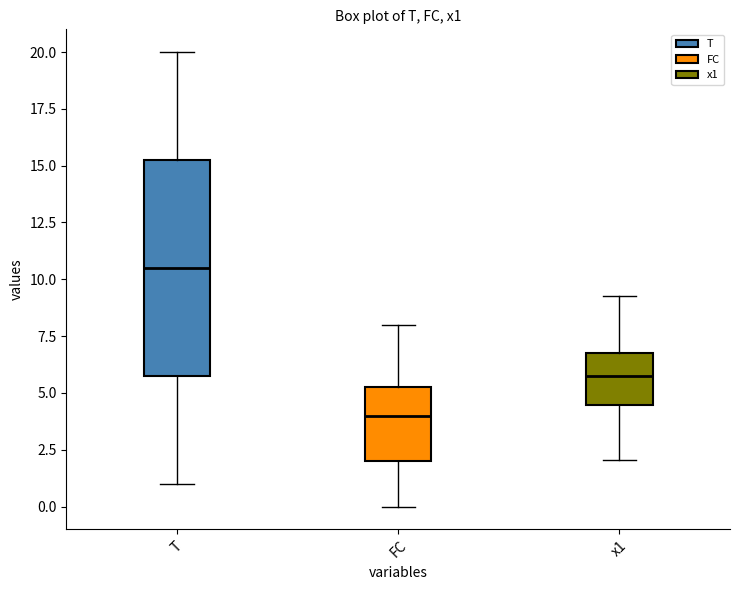

Reading left to right, read every box against the y-axis: the position of its median line, the range the box covers, and the ends of its whiskers. The values are not printed on the chart, so give them approximately, as read against the axis.

T: median 10.5, box 6.0 to 15.5, whiskers 1.0 to 20.0
FC: median 4.0, box 2.0 to 5.5, whiskers 0.0 to 8.0
x1: median 5.5, box 4.5 to 7.0, whiskers 2.0 to 9.5